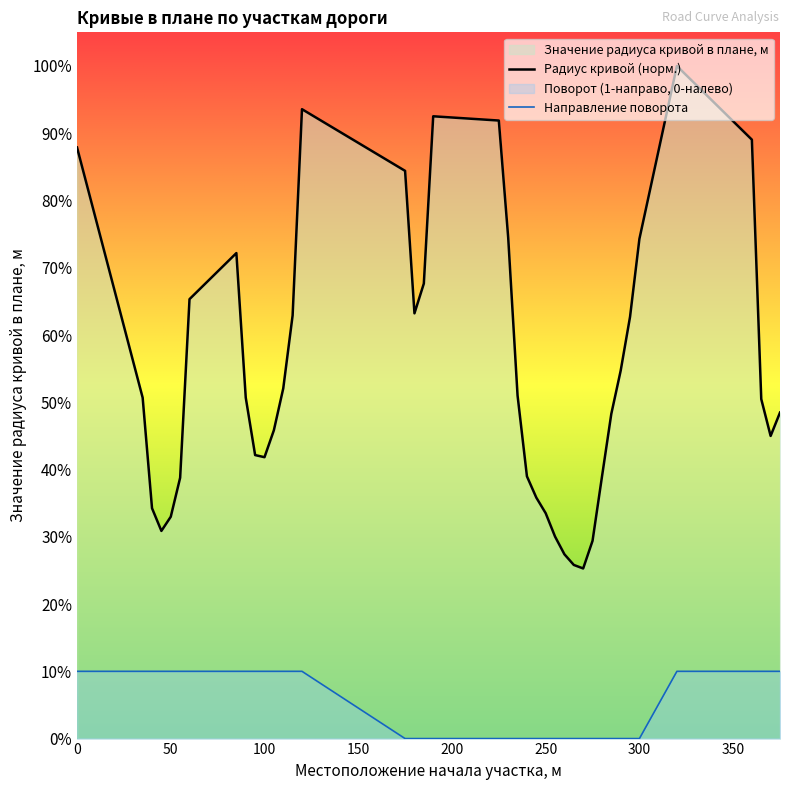

Is it true that Радиус кривой (норм.) equals 0.1 at 200?

False